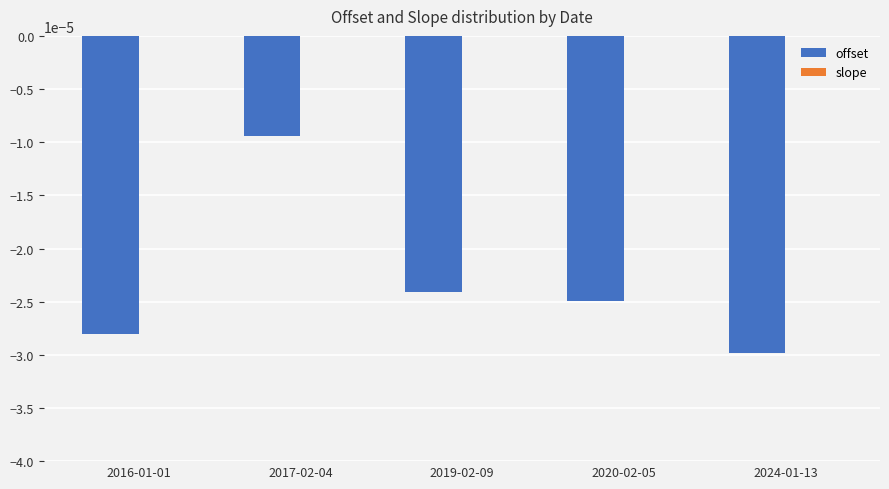

At which label does offset reach its peak?

2017-02-04